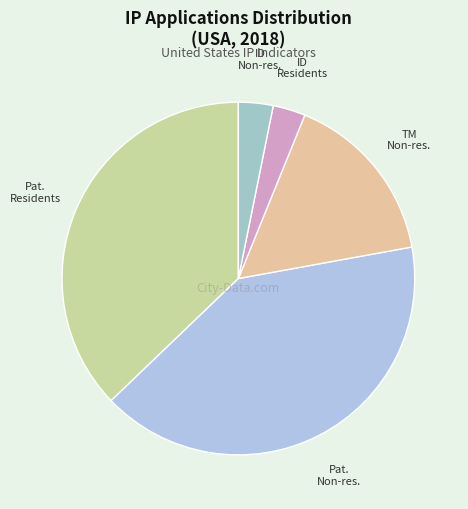

Count the number of slices in the pie.

5